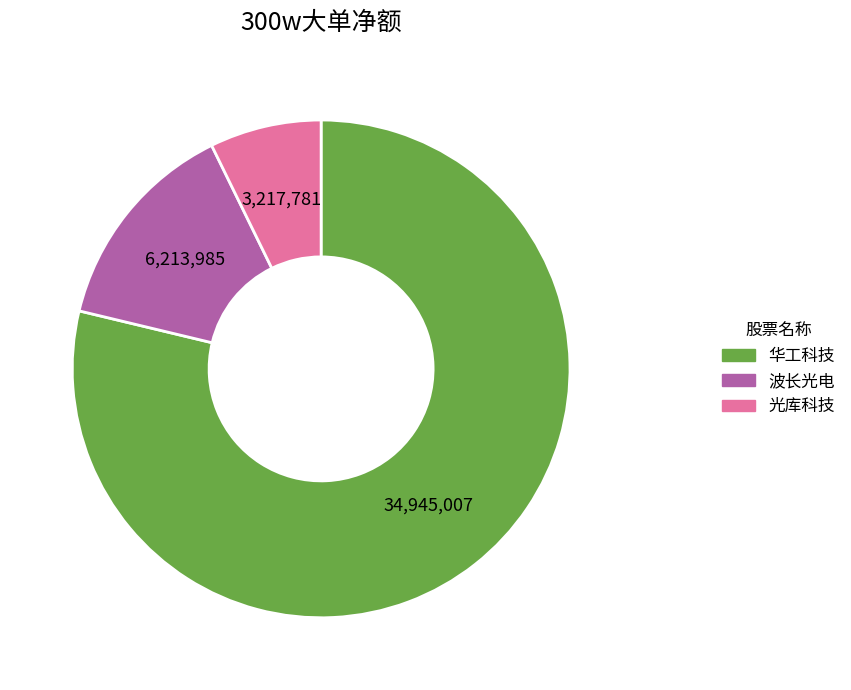

What is the ratio of the value at 波长光电 to the value at 光库科技?

1.9